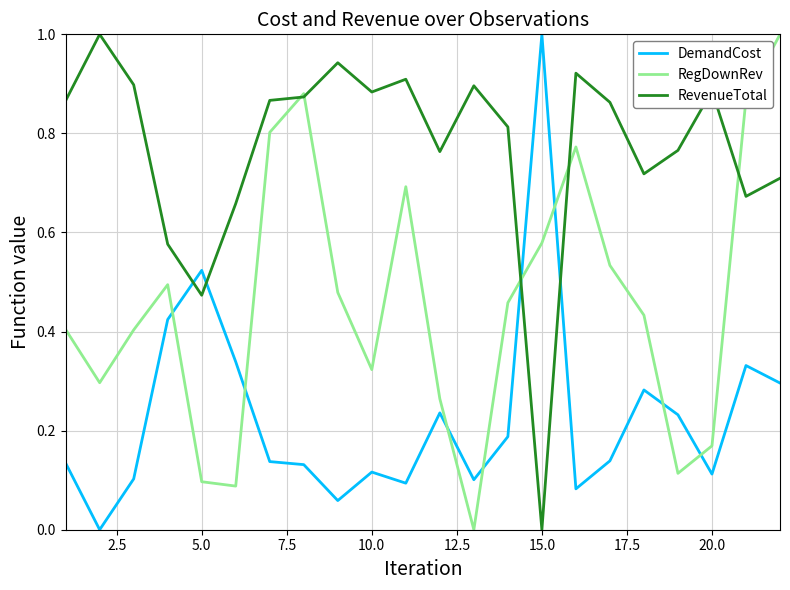

Which series has the largest total across all categories?

RevenueTotal